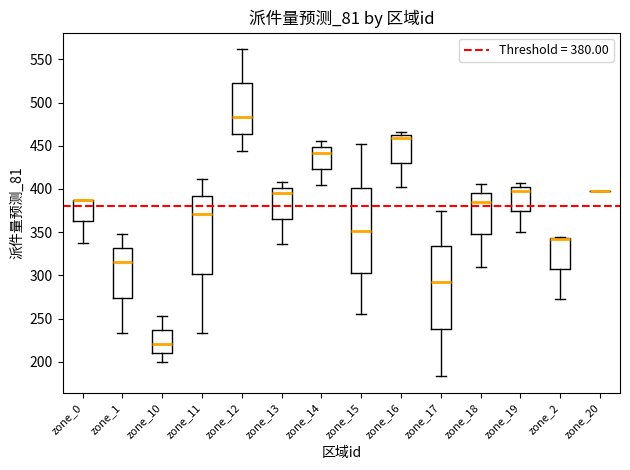

Reading left to right, read every box against the y-axis: the position of its median line, the range the box covers, and the ends of its whiskers. The values are not printed on the chart, so give them approximately, as read against the axis.

zone_0: median 385 (drawn on the box's upper edge), box 365 to 385, whiskers 340 to 385
zone_1: median 315, box 275 to 330, whiskers 235 to 350
zone_10: median 220, box 210 to 235, whiskers 200 to 255
zone_11: median 370, box 300 to 390, whiskers 235 to 410
zone_12: median 485, box 465 to 525, whiskers 445 to 560
zone_13: median 395, box 365 to 400, whiskers 335 to 410
zone_14: median 440, box 425 to 450, whiskers 405 to 455
zone_15: median 350, box 305 to 400, whiskers 255 to 450
zone_16: median 460, box 430 to 465, whiskers 400 to 465 (just above the box's upper edge)
zone_17: median 290, box 240 to 335, whiskers 185 to 375
zone_18: median 385, box 350 to 395, whiskers 310 to 405
zone_19: median 400, box 375 to 405, whiskers 350 to 405 (just above the box's upper edge)
zone_2: median 340 (drawn on the box's upper edge), box 310 to 345, whiskers 275 to 345
zone_20: box collapsed to a line at 400, whiskers 400 to 400